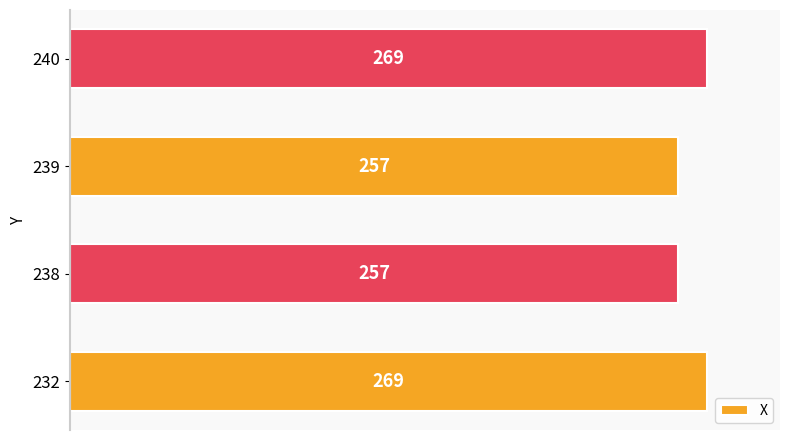

Between 239 and 232, which is larger?

232